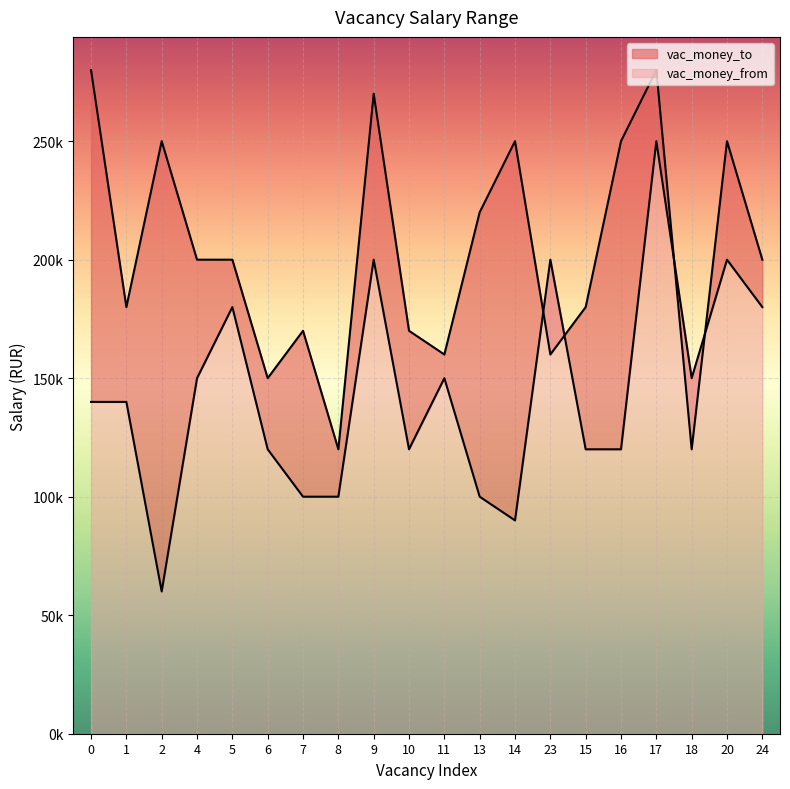

Rank the series by their maximum value, from lowest to highest.

vac_money_from, vac_money_to